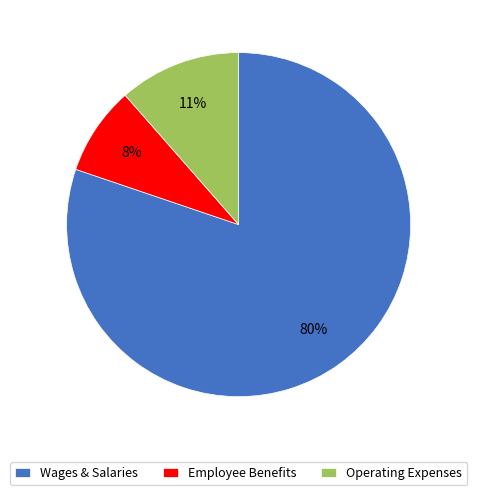

To the nearest percent, what portion does Operating Expenses represent?

11%